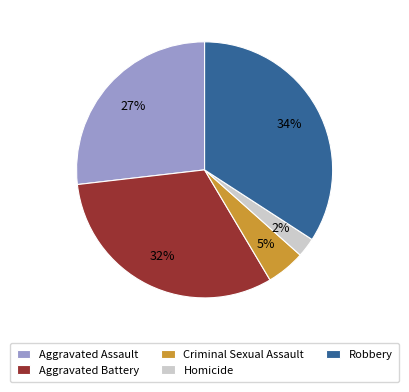

Approximately how many times larger is the value at Robbery compared to Aggravated Assault?

1.3